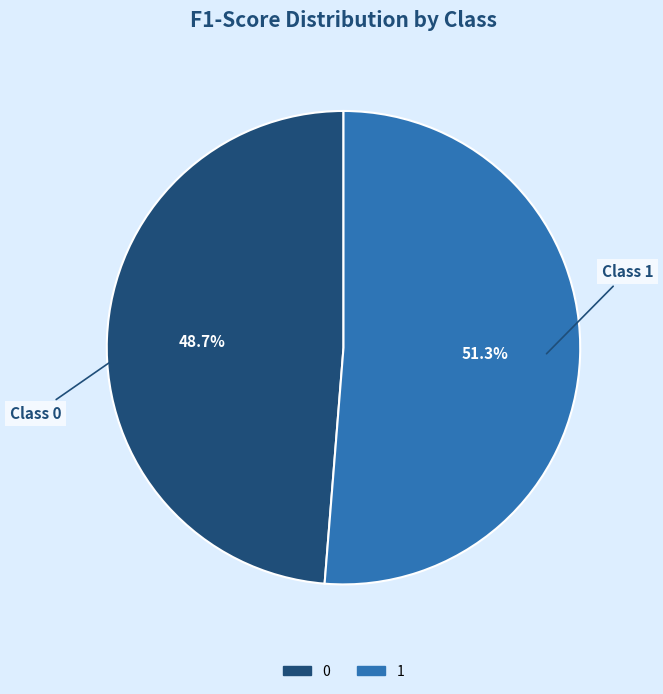

How many slices are in this pie chart?

2